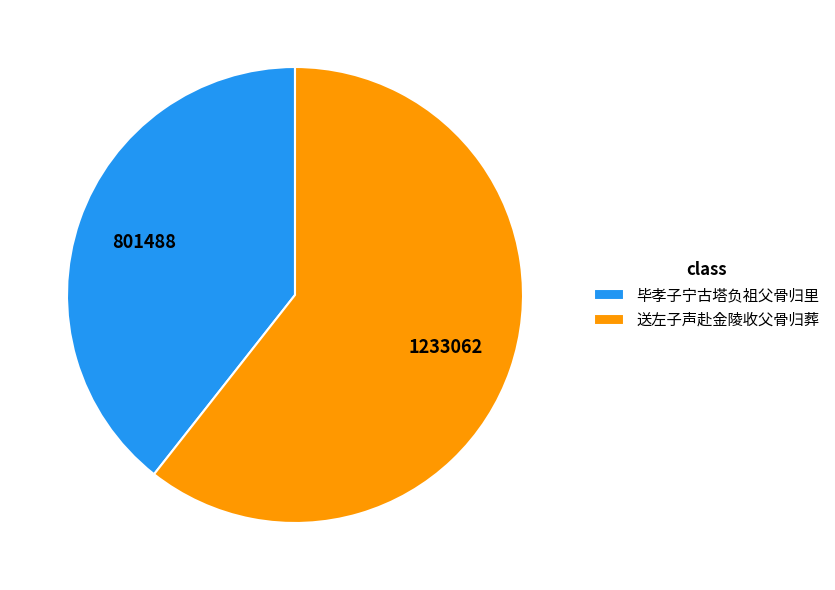

Is it true that 毕孝子宁古塔负祖父骨归里 is 39% of the pie?

True